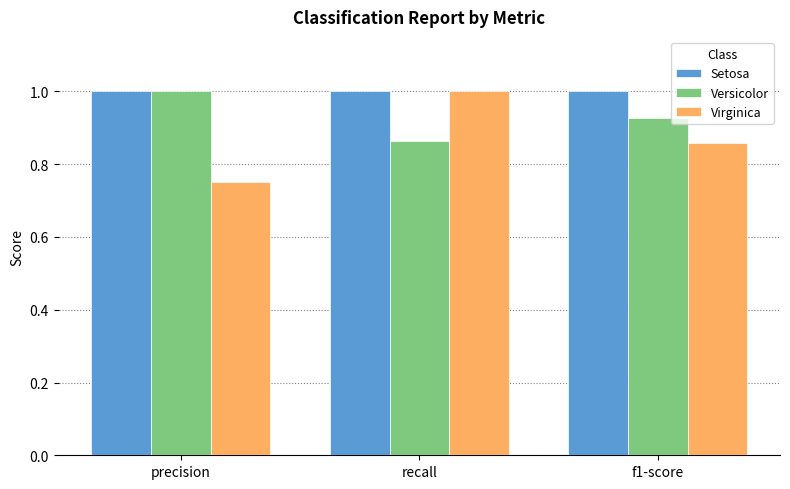

Between recall and f1-score, which series saw the biggest shift?

Virginica